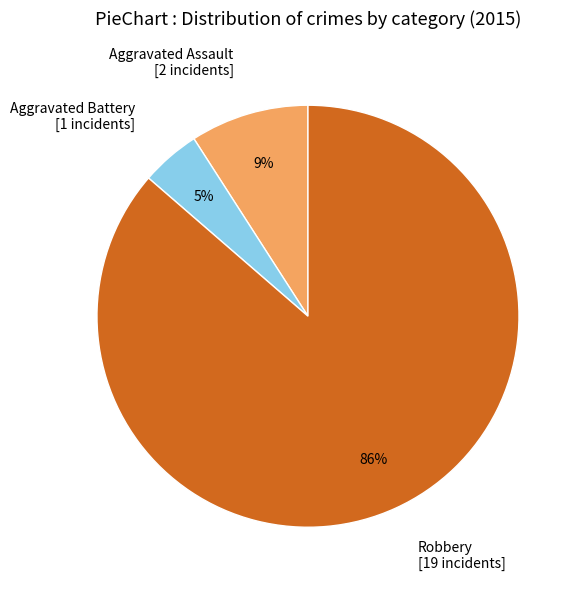

Which has a higher value, Robbery [19 incidents] or Aggravated Battery [1 incidents]?

Robbery [19 incidents]